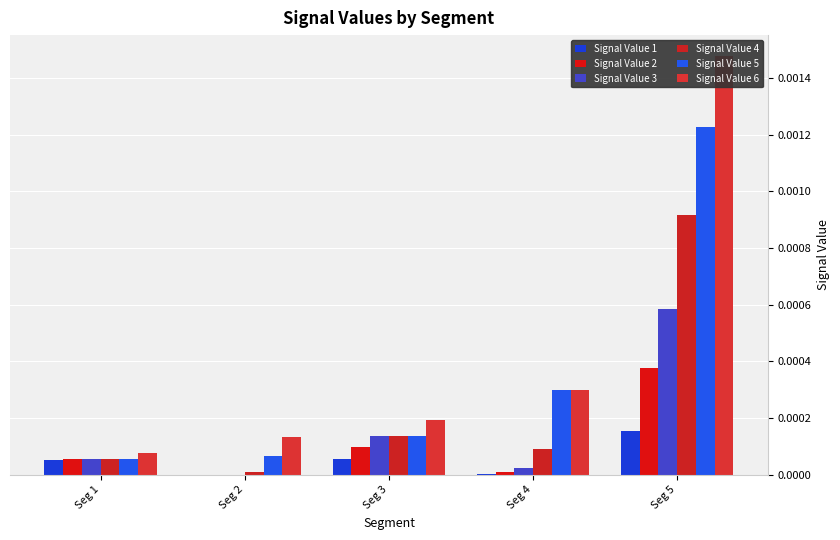

Is it true that Signal Value 3 equals 0.0 at Seg 3?

False